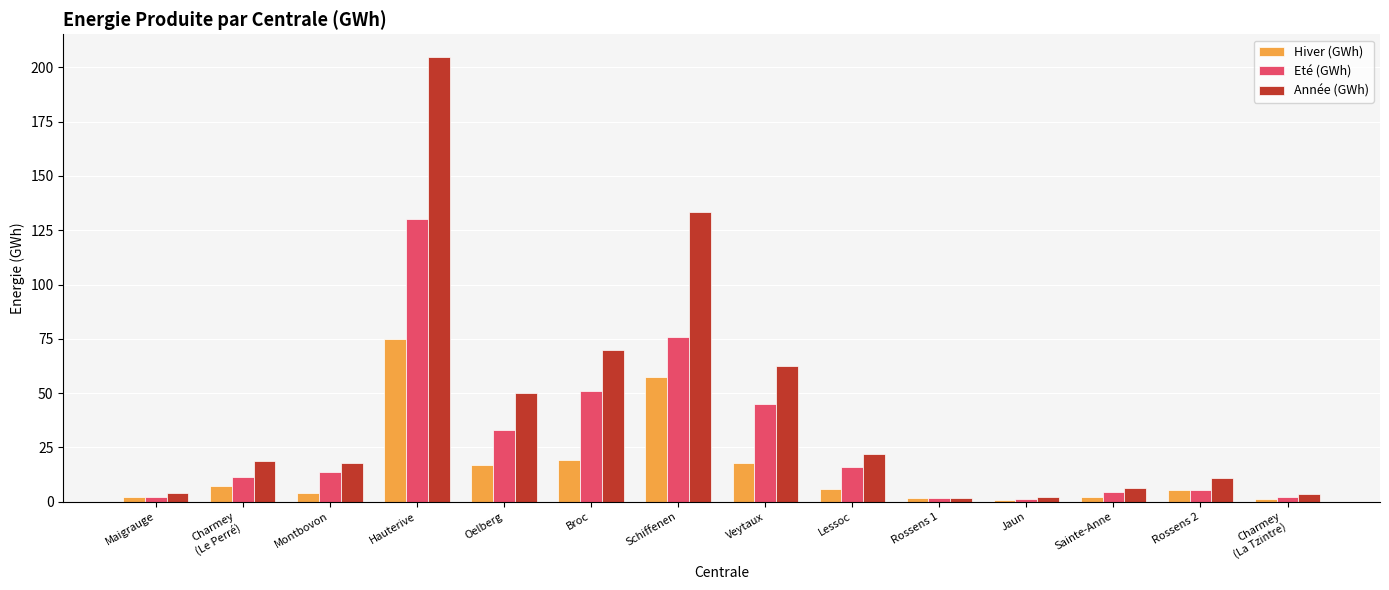

At which label is Eté (GWh) closest to 65?

Schiffenen